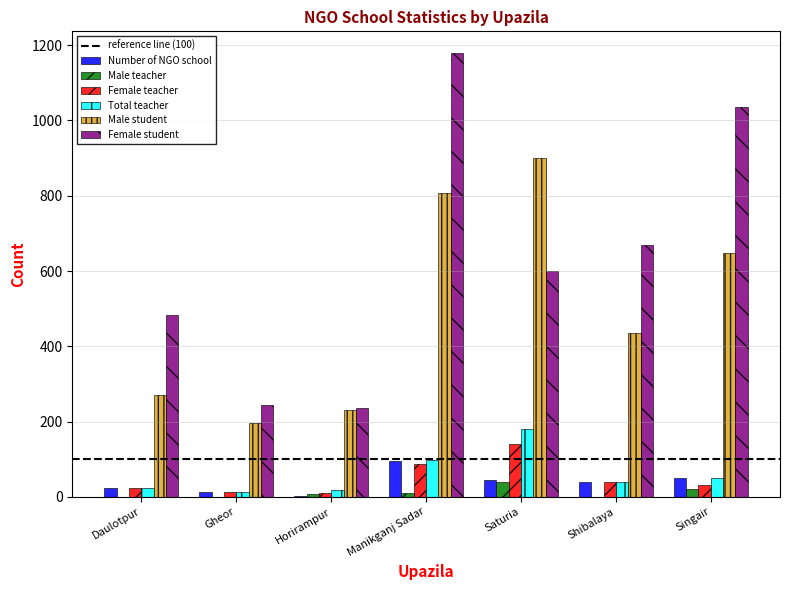

Is it true that Female teacher equals 31 at Singair?

True